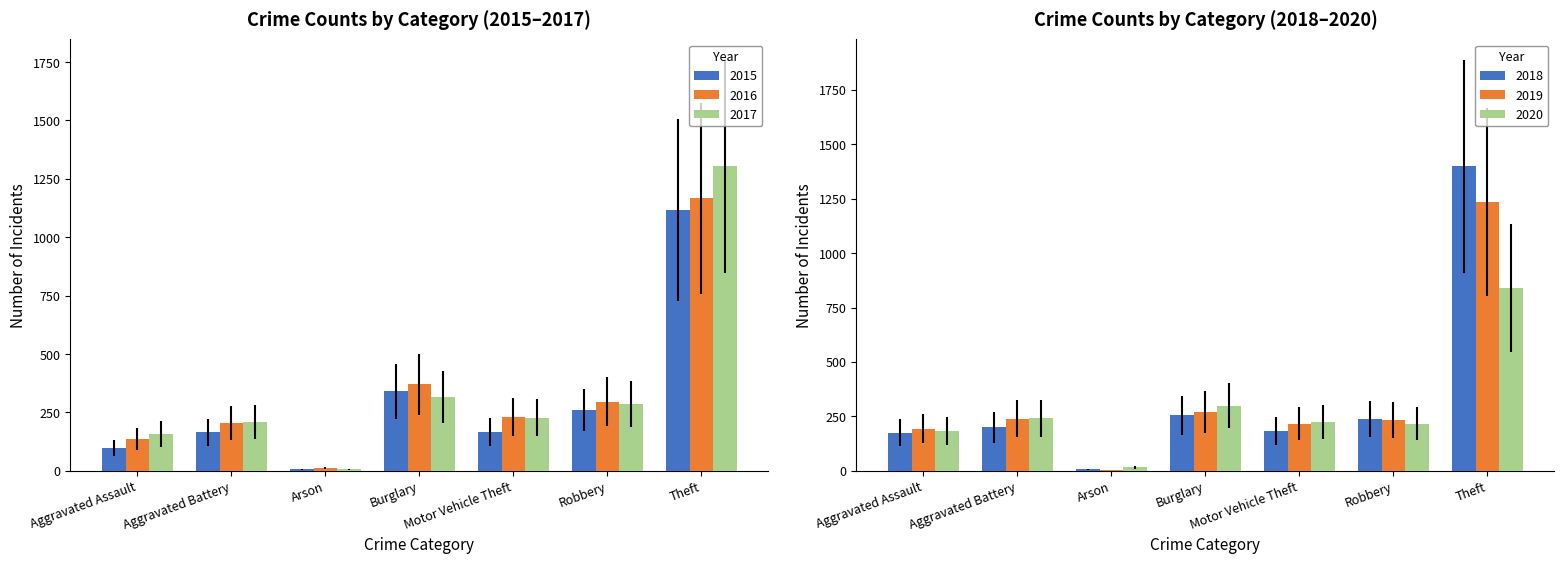

What is the sum of the 2020 values at Motor Vehicle Theft and Robbery?

440